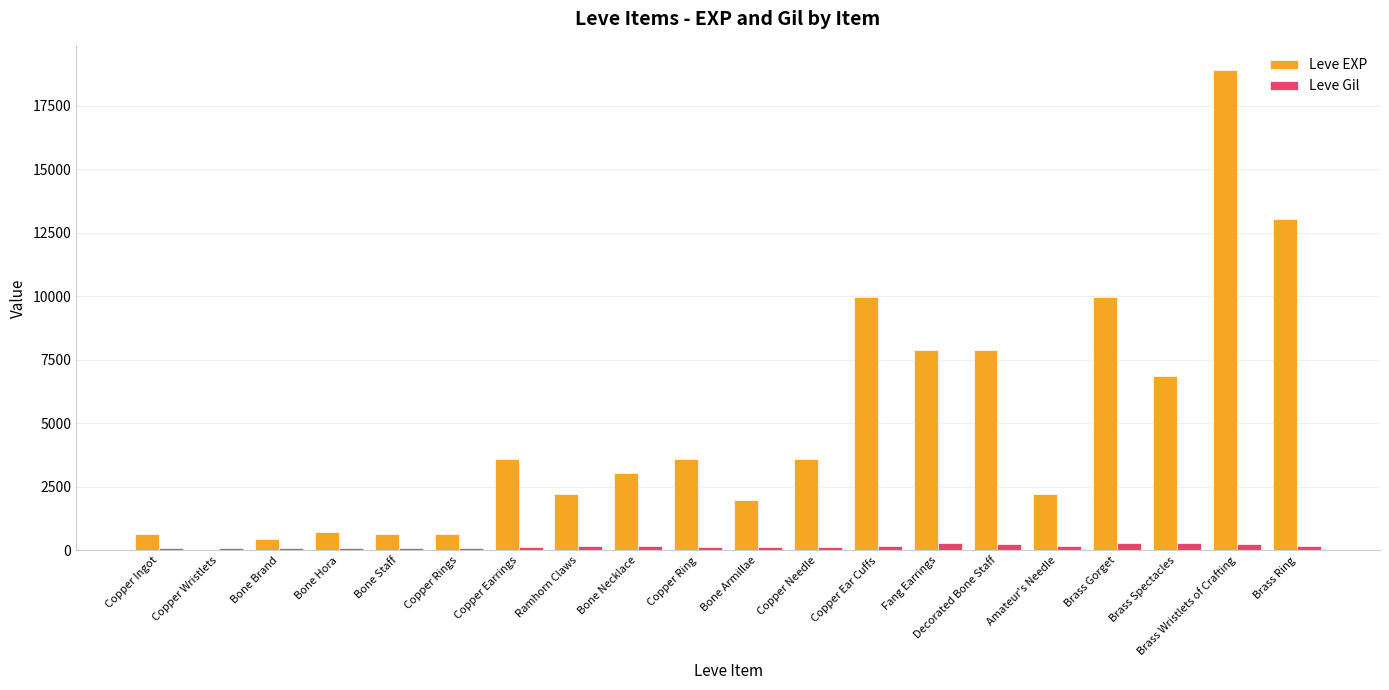

At which category is the sum across all series the highest?

Brass Wristlets of Crafting